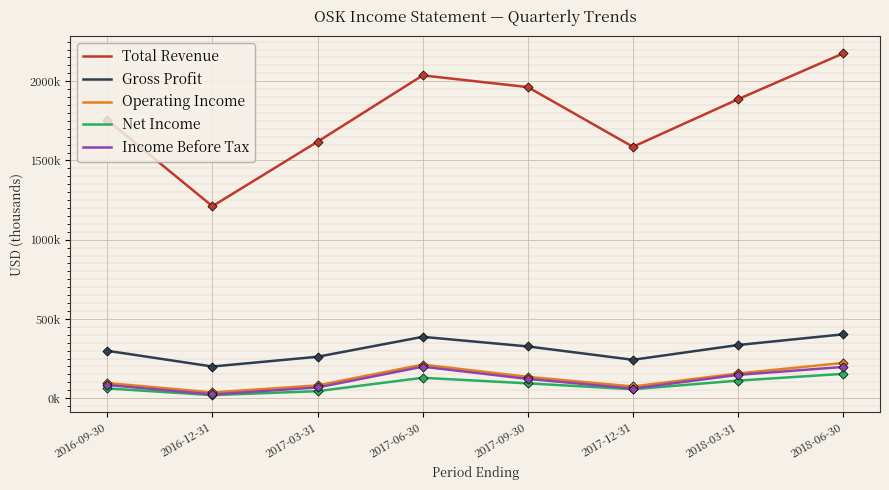

Is the value of Income Before Tax at 2017-12-31 greater than the value of Operating Income at 2017-12-31?

No